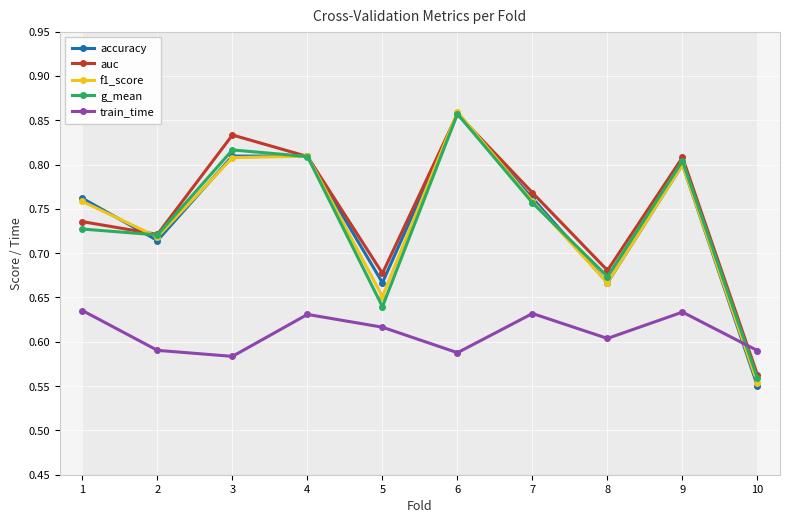

What is the value of the auc point at the 2nd from the left?

0.7